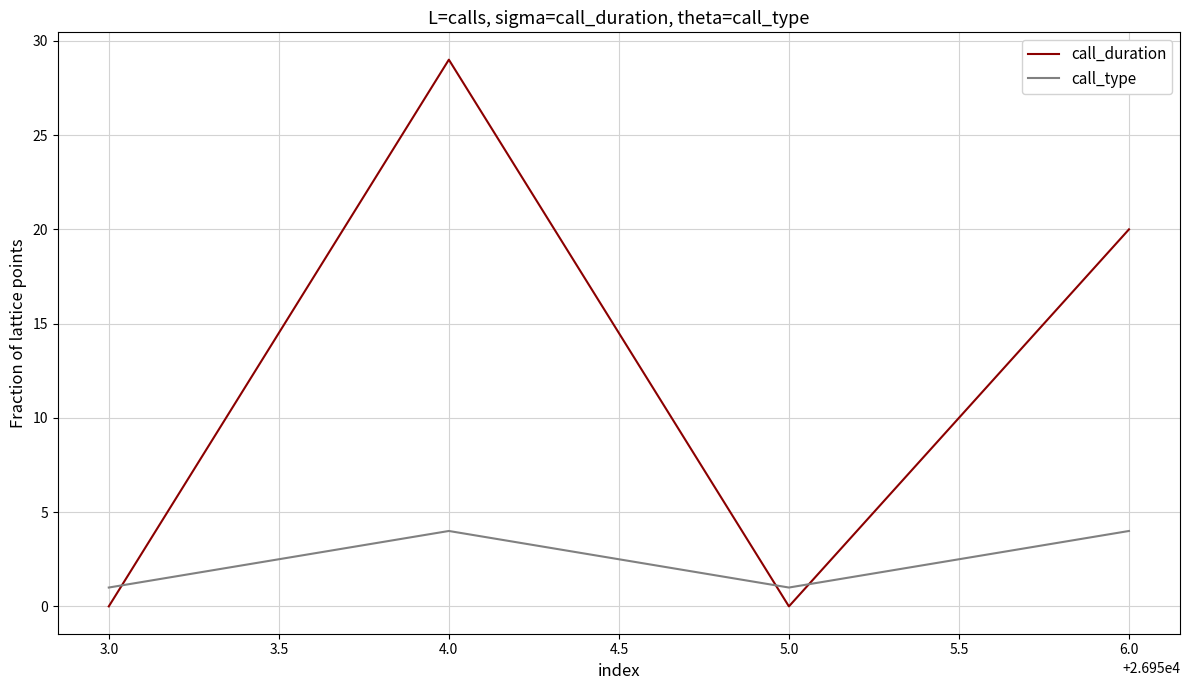

Reading left to right, what are all the values shown in this chart?

call_duration: 3.0=0	4.0=29	5.0=0	6.0=20
call_type: 3.0=1	4.0=4	5.0=1	6.0=4